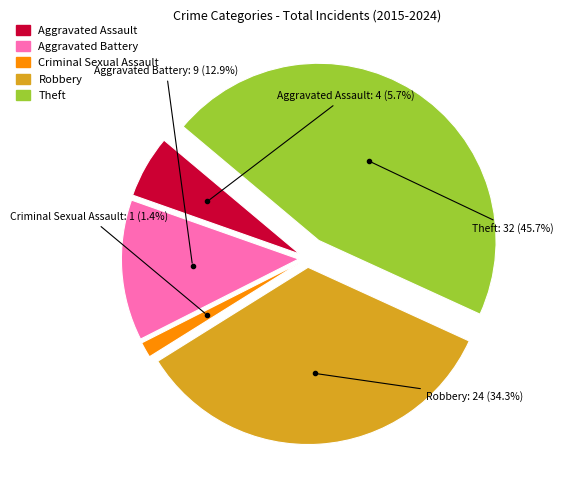

How many segments does this pie chart have?

5